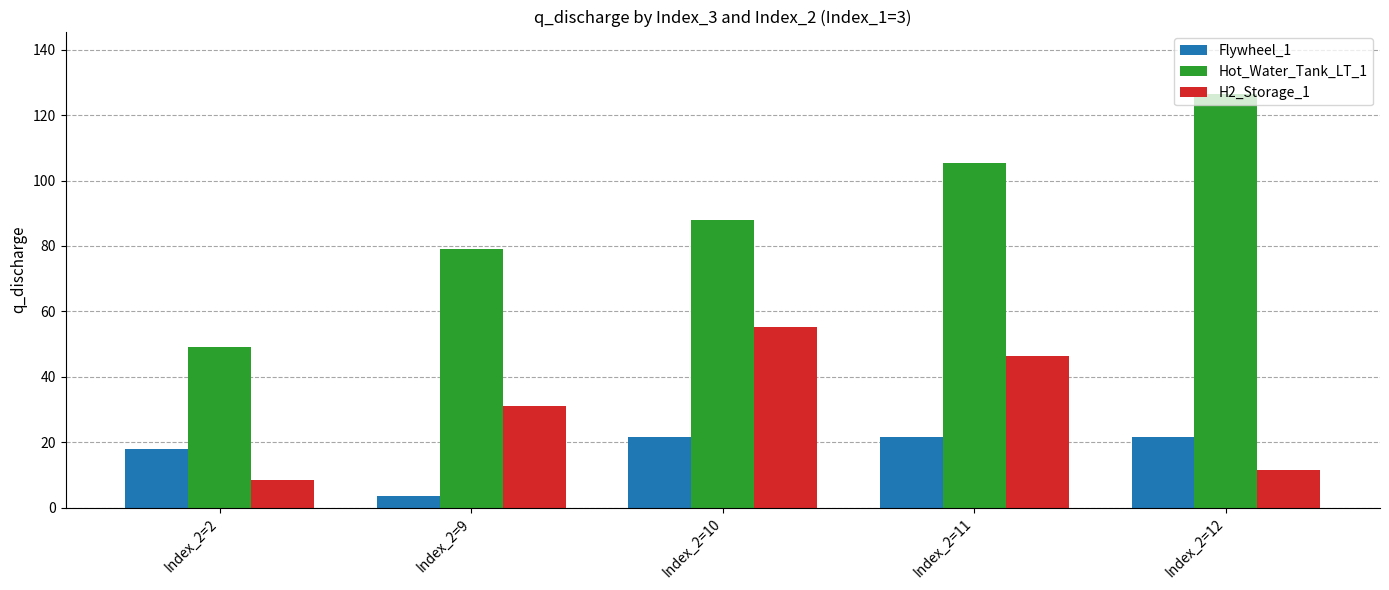

Reading left to right, what are all the values shown in this chart?

Flywheel_1: 18.0	3.5	21.5	21.5	21.5
Hot_Water_Tank_LT_1: 49.0	79.1	87.9	105.5	126.6
H2_Storage_1: 8.5	31.1	55.1	46.4	11.4